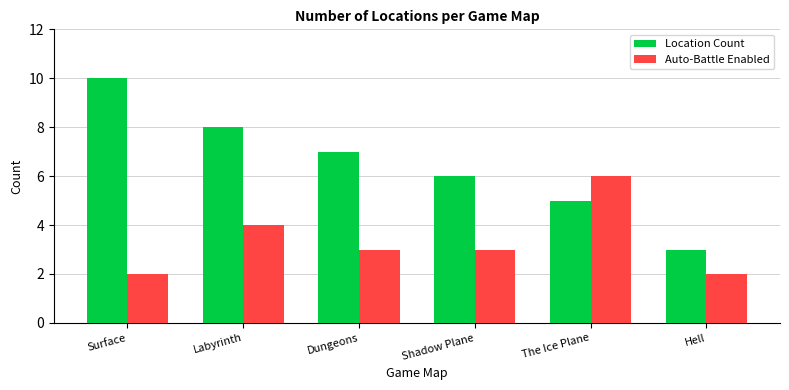

How many groups of bars are there?

6